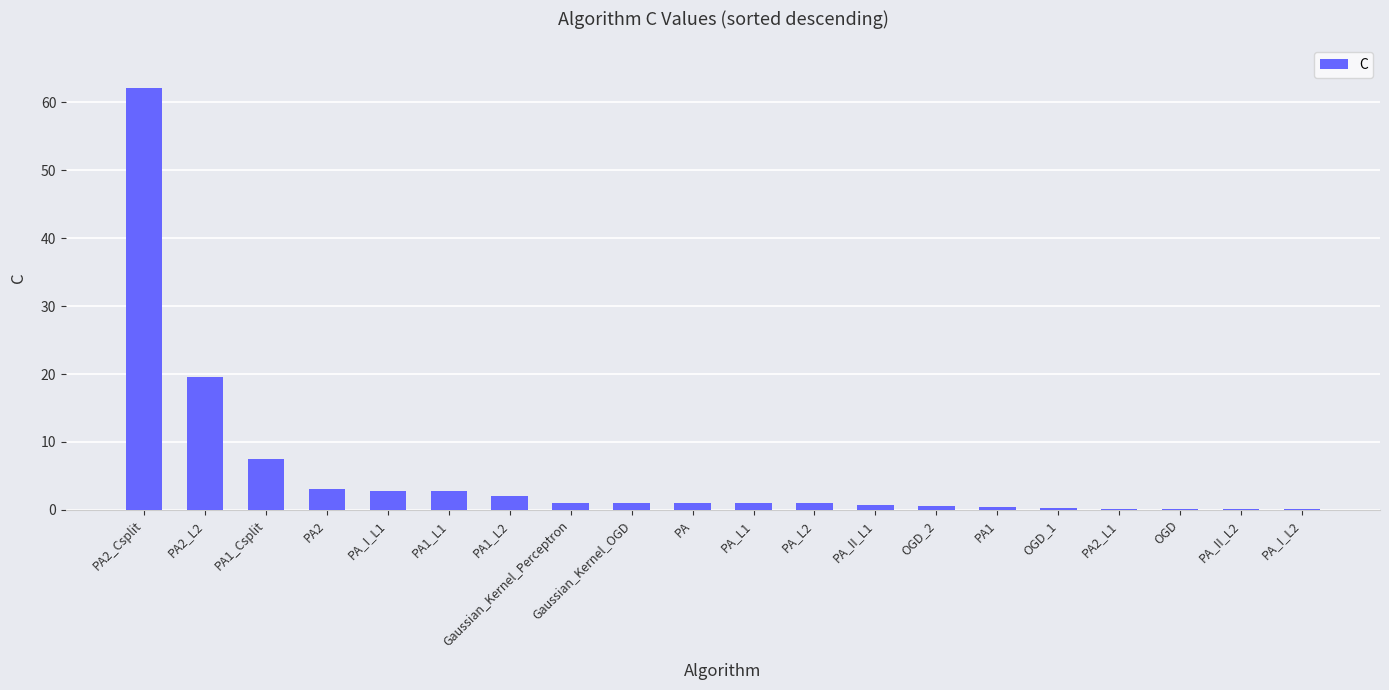

What is the greatest value displayed?

62.2